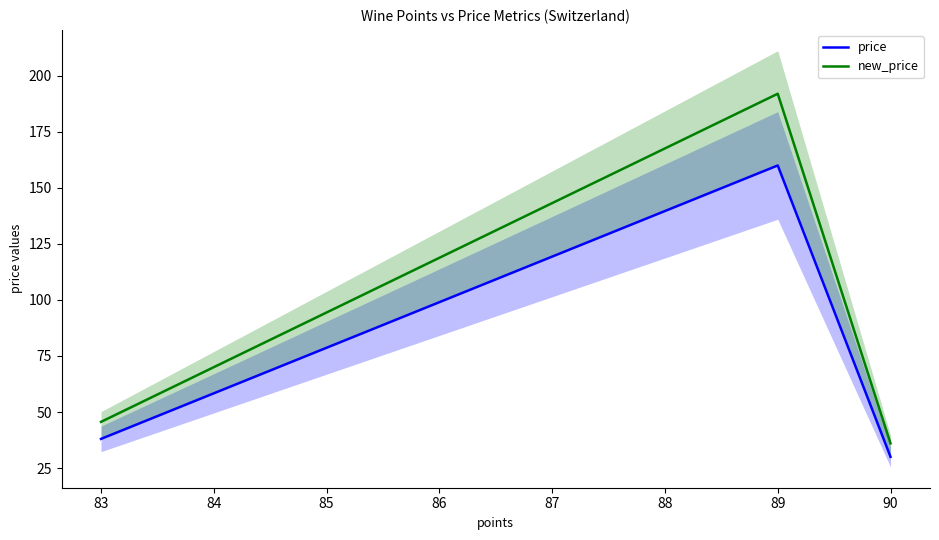

True or false: price and new_price cross at least once.

False